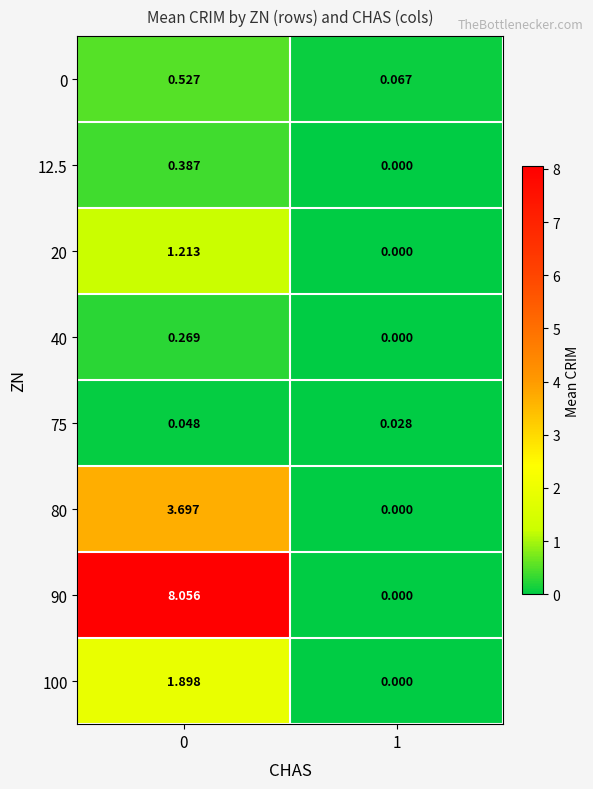

How many series are shown in this chart?

8